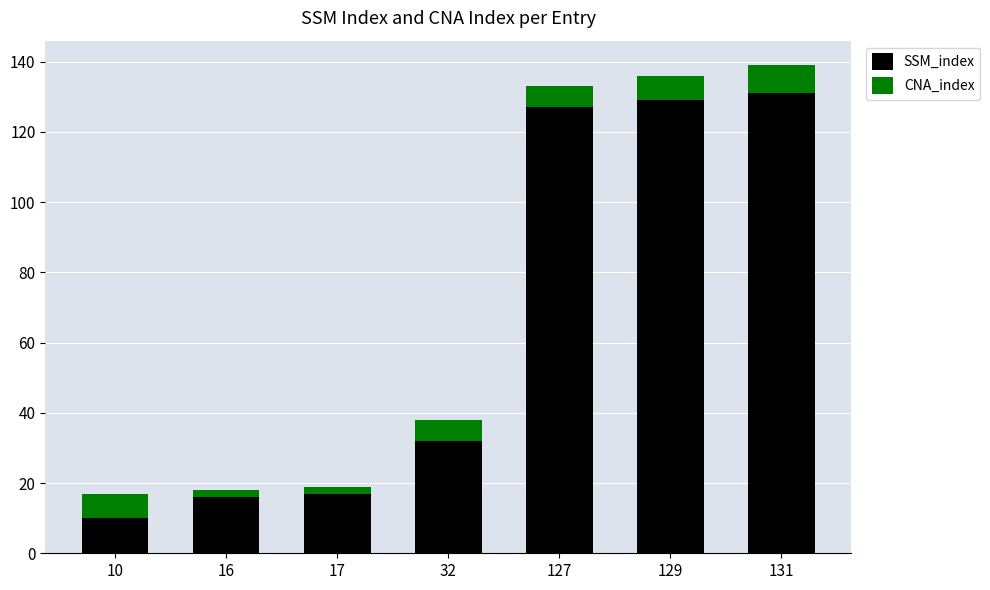

Reading left to right, list the values for the SSM_index series.

10=10	16=16	17=17	32=32	127=127	129=129	131=131